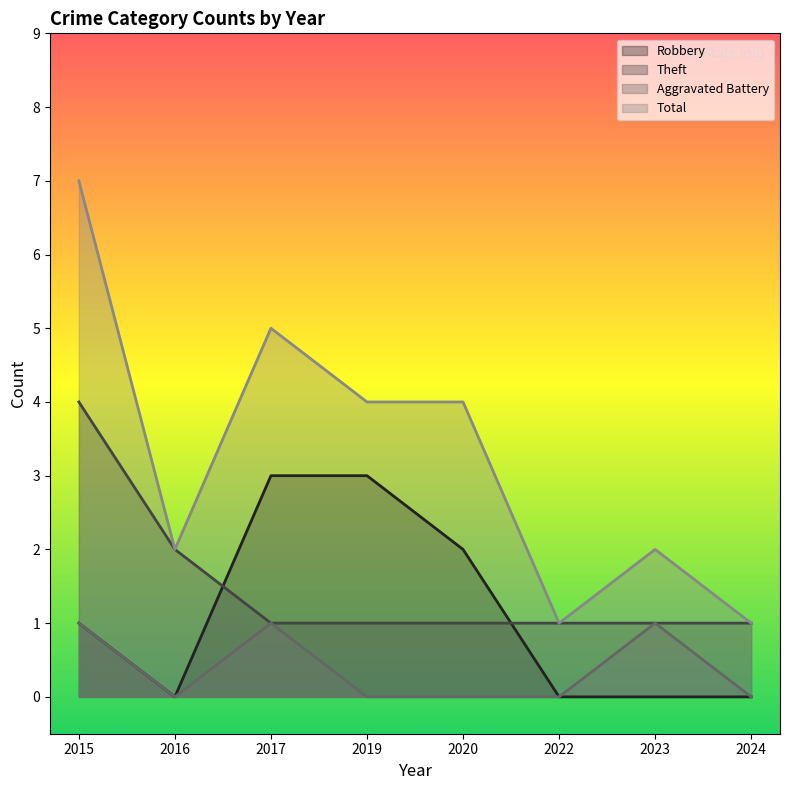

What is the average value of the Theft series?

2